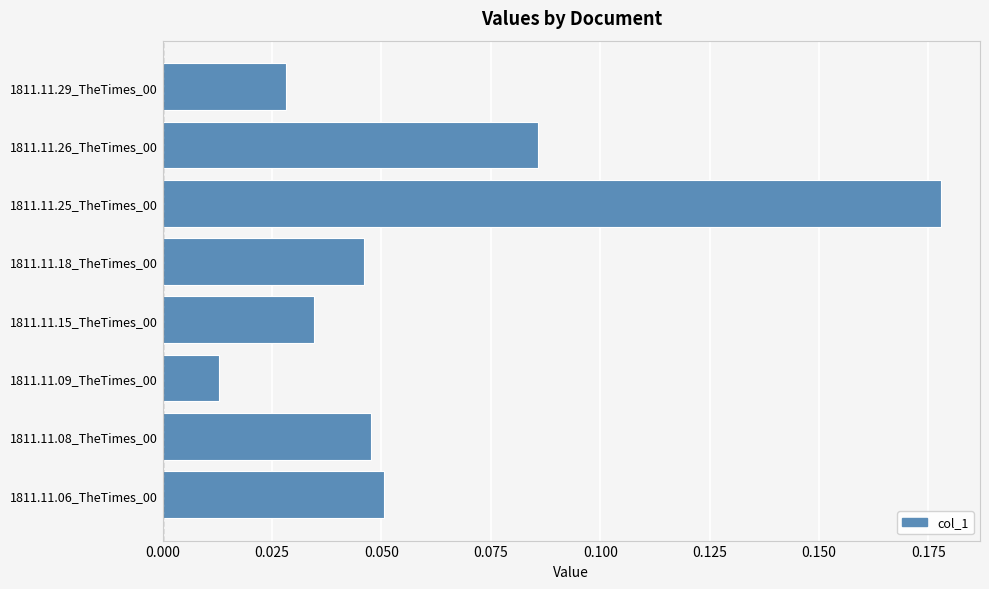

The value at 1811.11.08_TheTimes_00 is 0.1. True or false?

False